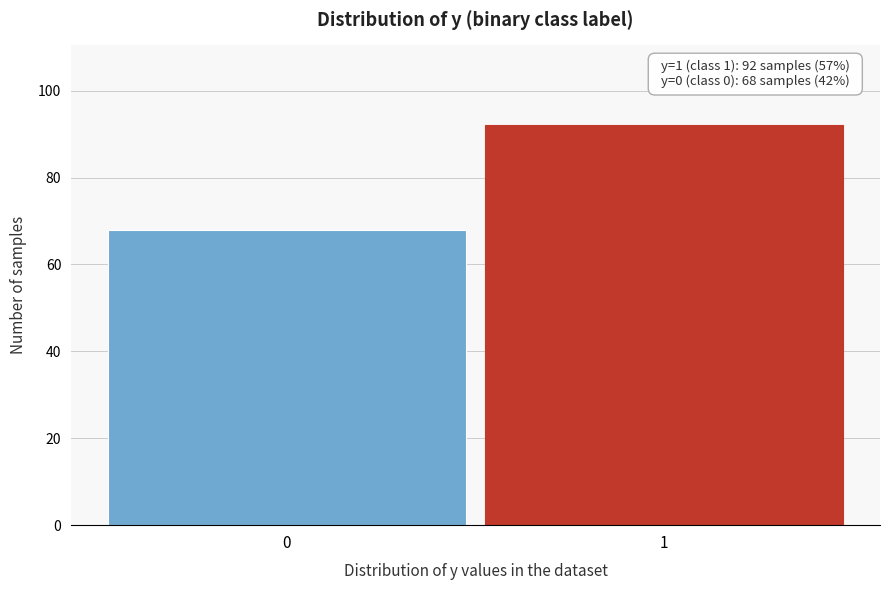

Reading right to left, list all the values displayed in this chart.

92	68